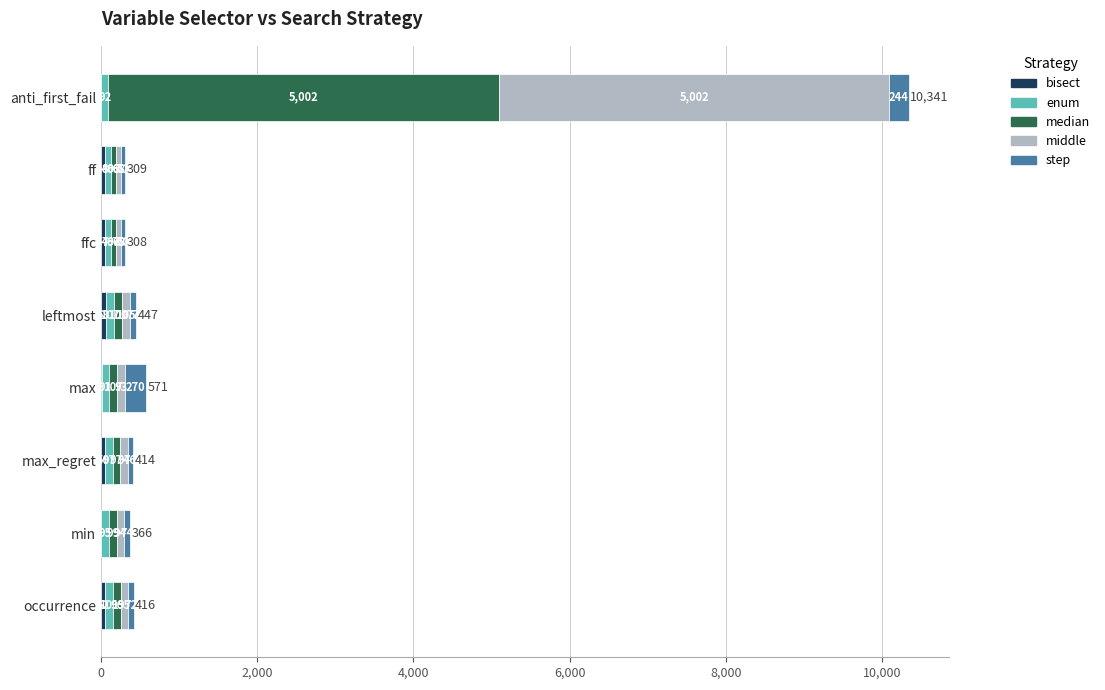

What is the total value across all series at leftmost?

447